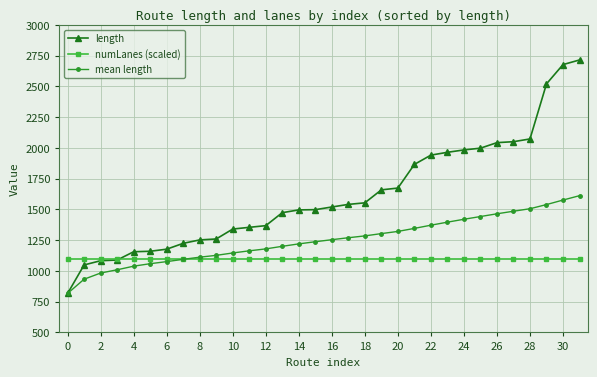

How many lines are shown in the chart?

3